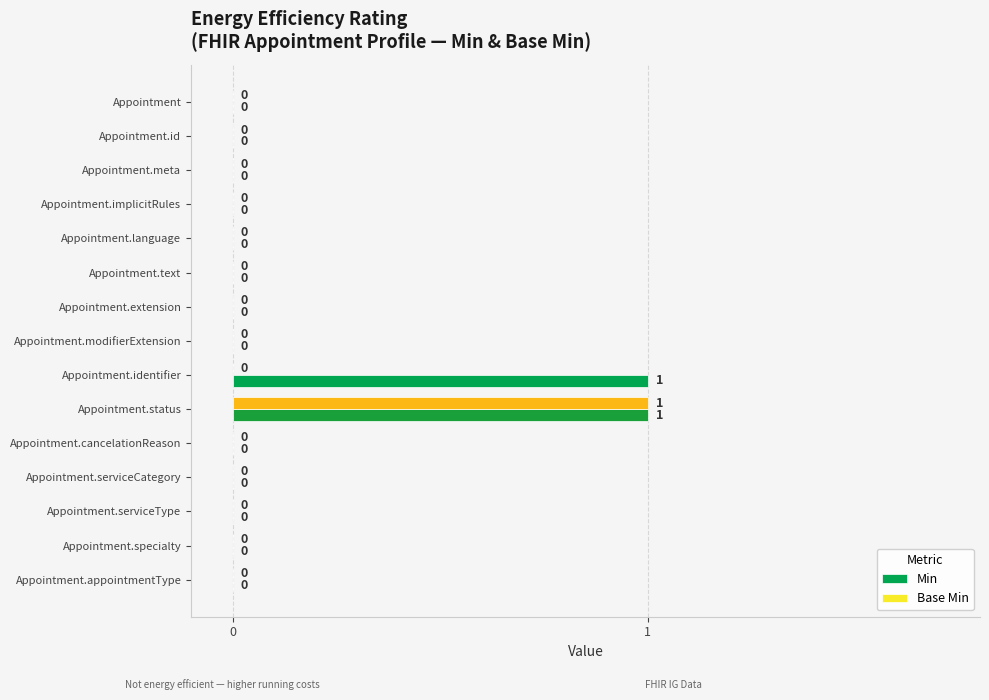

Which series has the widest spread of values?

Min